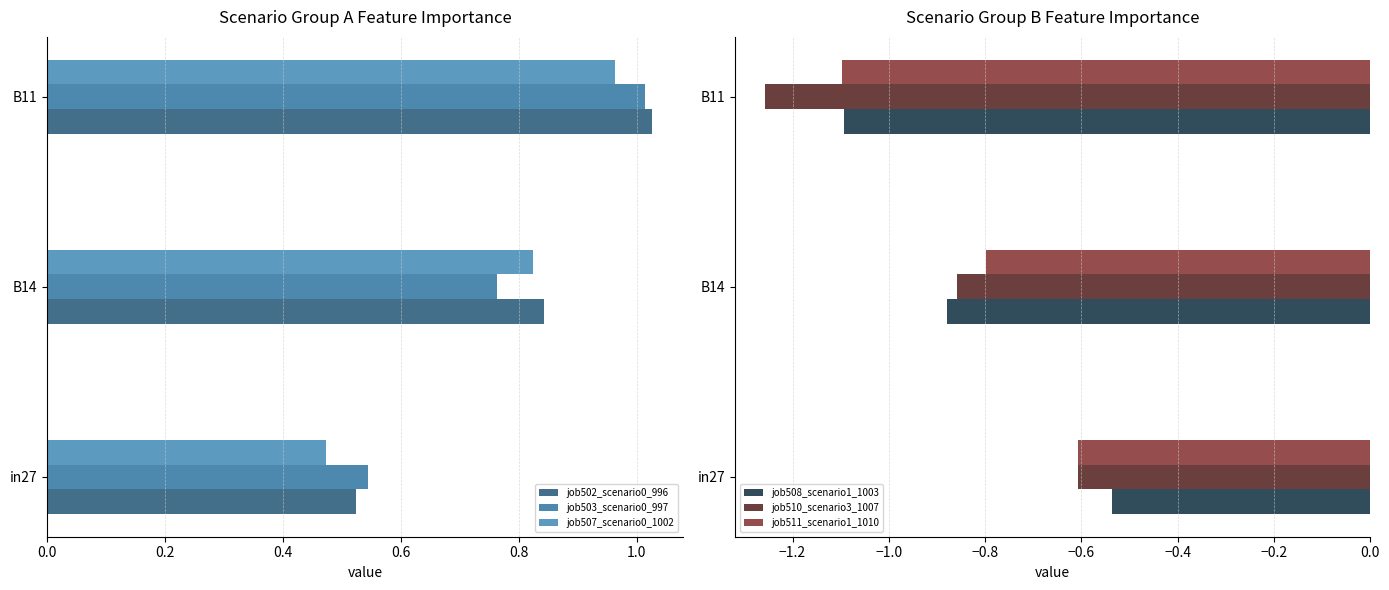

At which label does job508_scenario1_1003 reach its peak?

in27